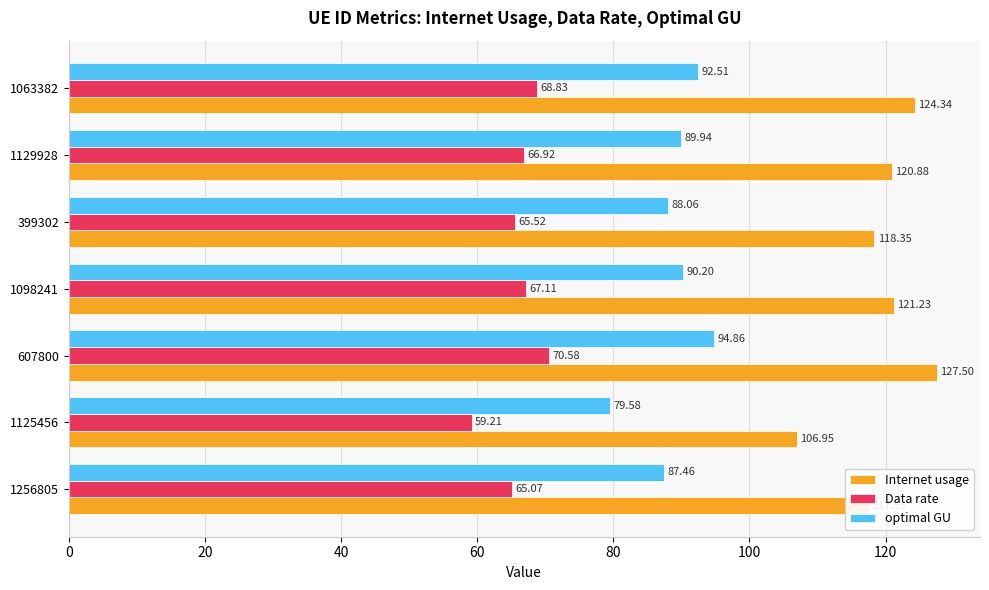

Between 1256805 and 1125456, which series saw the biggest shift?

Internet usage